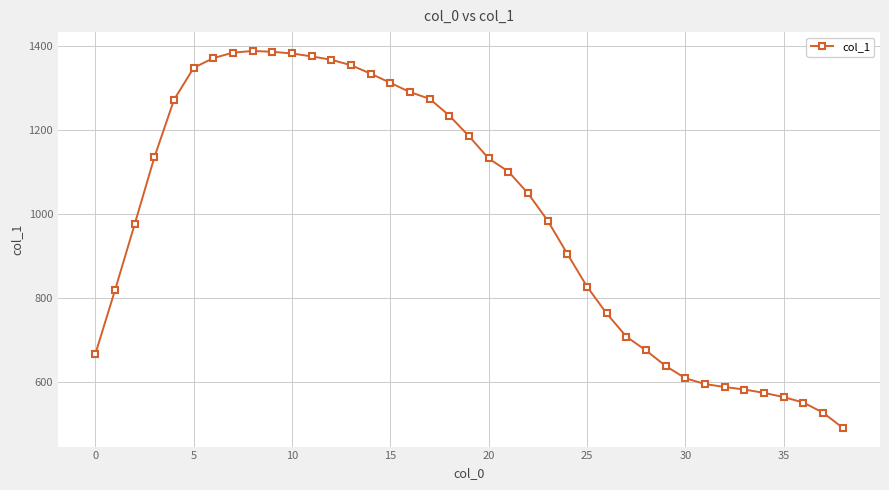

What is the value of the 27th point from the left?

763